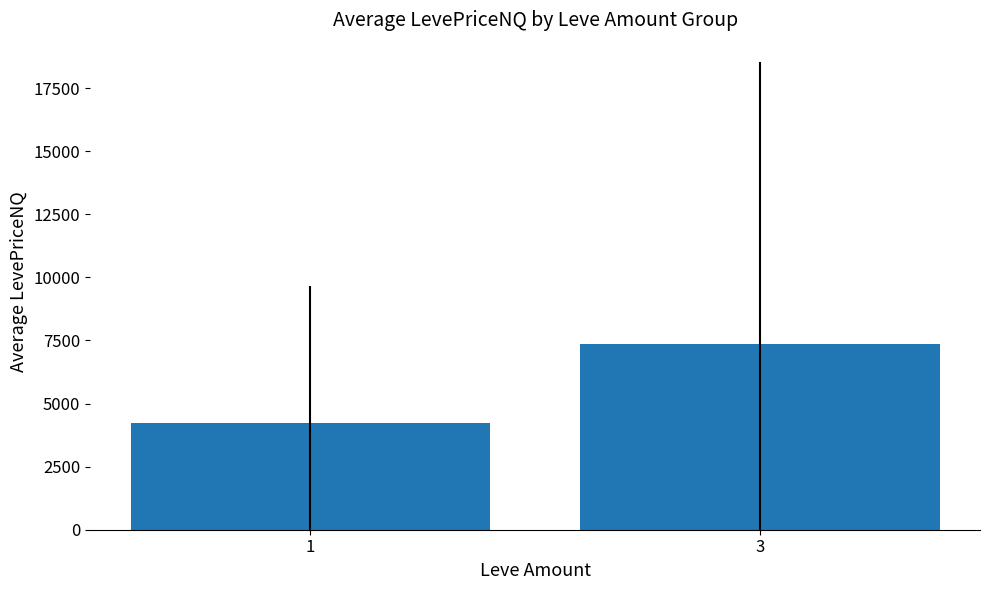

Reading left to right, extract all data points from this chart.

4248.8	7368.5